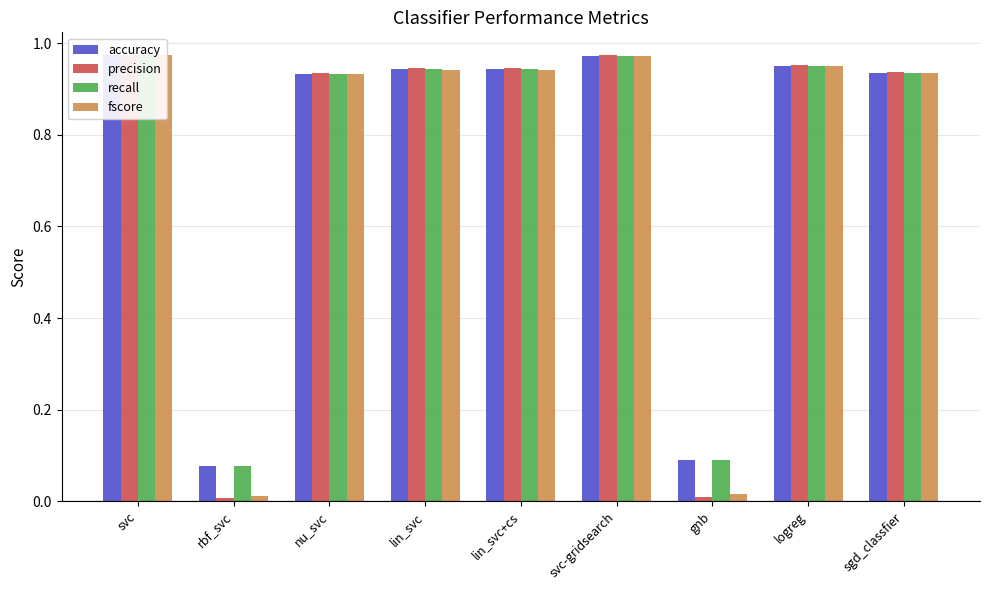

Is it true that precision equals 1.0 at logreg?

True